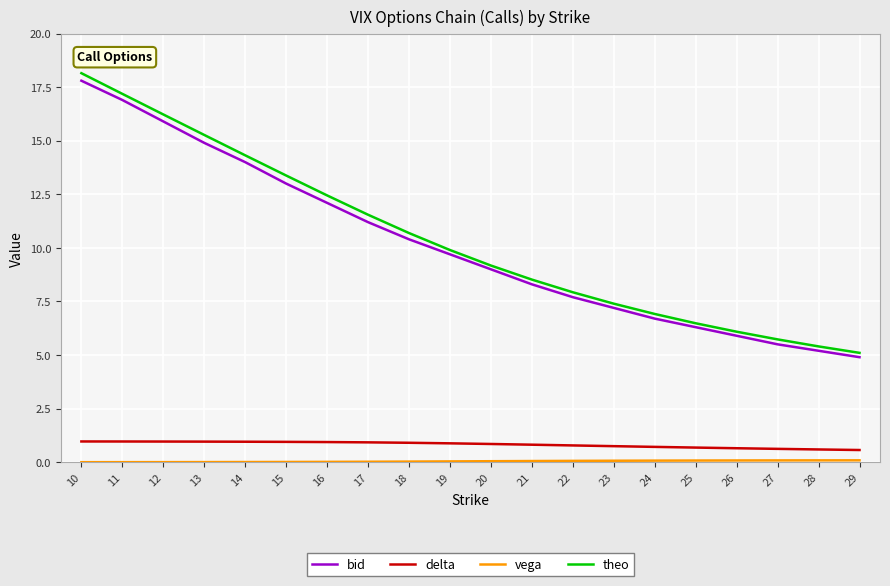

Between 15 and 21, which series saw the biggest shift?

theo